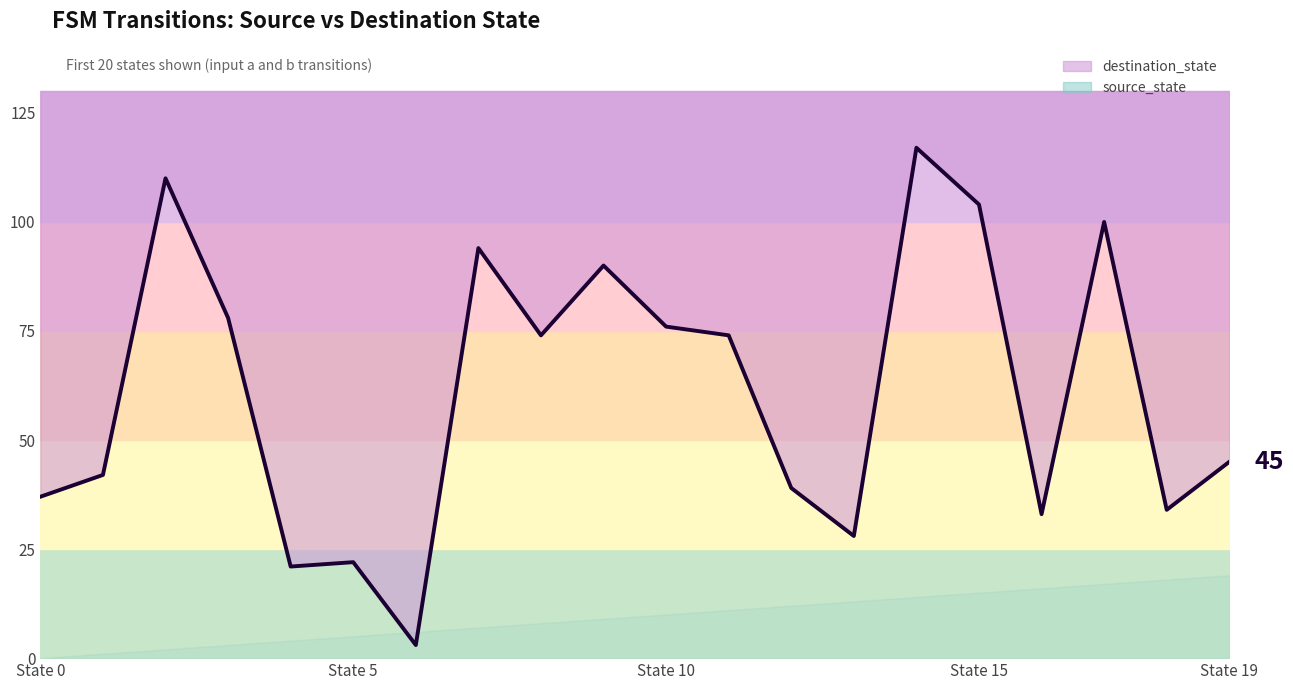

Which has a higher value, 14 or 9?

14